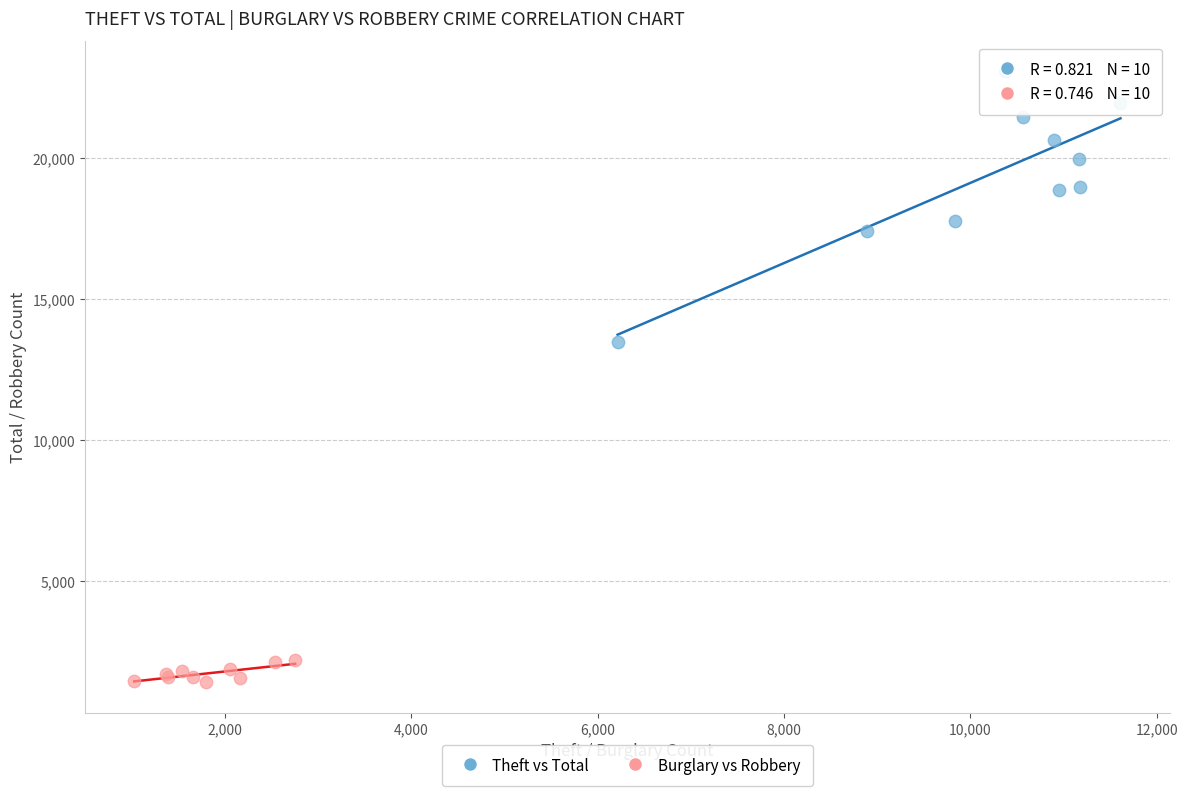

Which series reaches the minimum Y coordinate?

Burglary vs Robbery